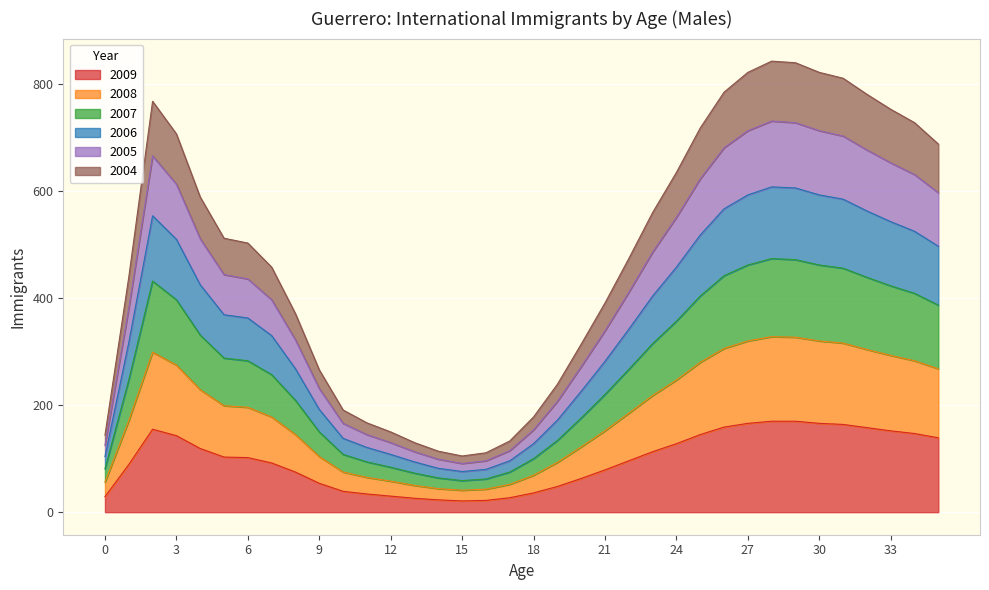

What is the maximum value for 2009?

170